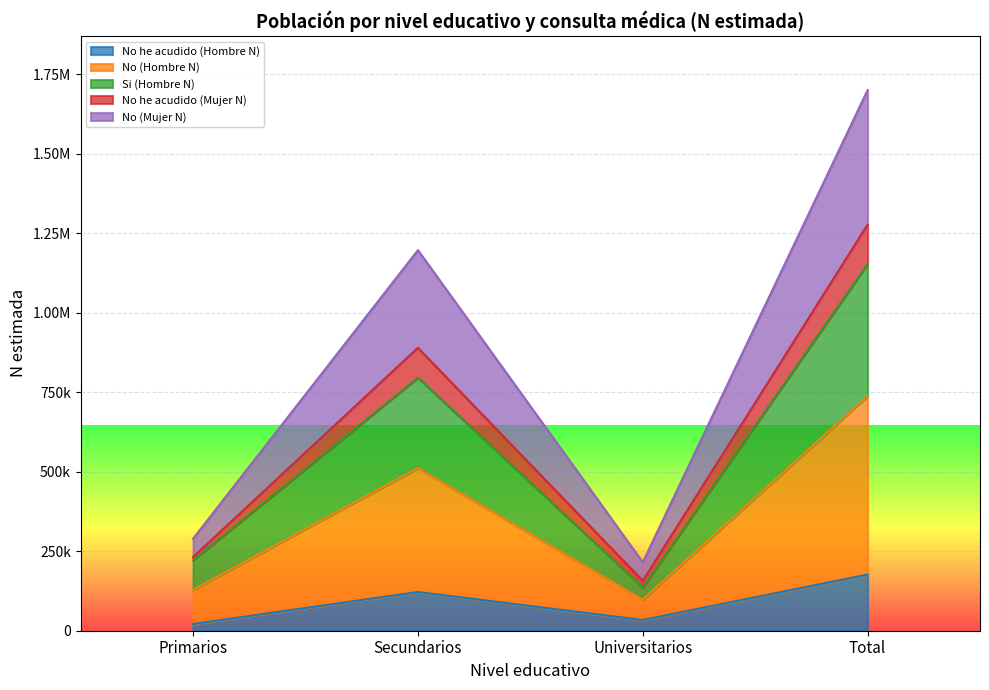

Does the chart display data point markers on the line(s)?

No